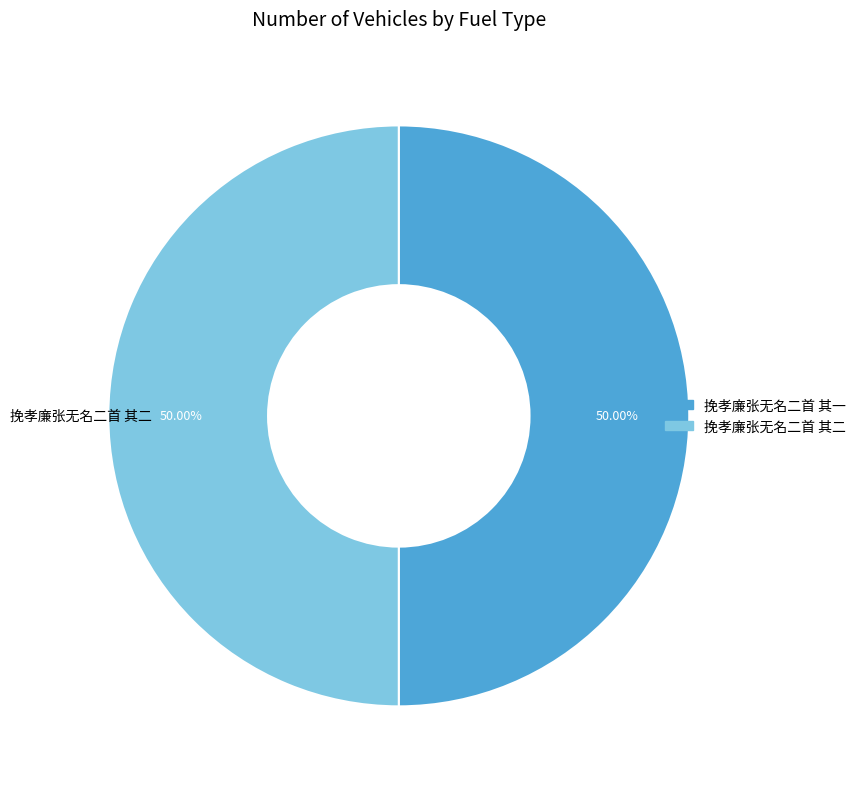

Is the sum of 挽孝廉张无名二首 其二 and 挽孝廉张无名二首 其一 greater than half?

Yes